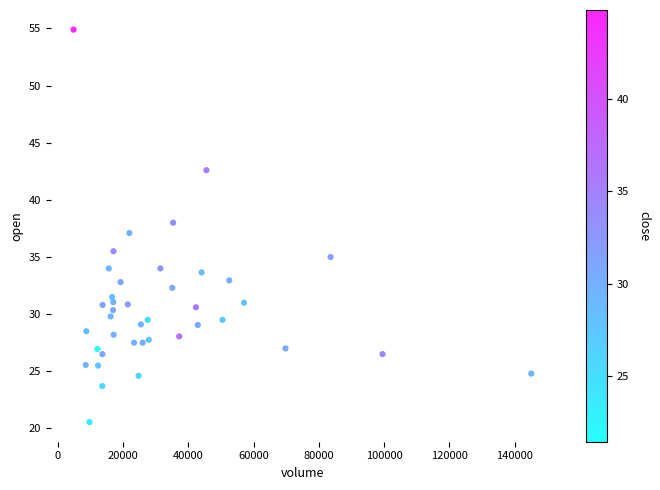

What is the range of Y values (max minus min)?

34.4